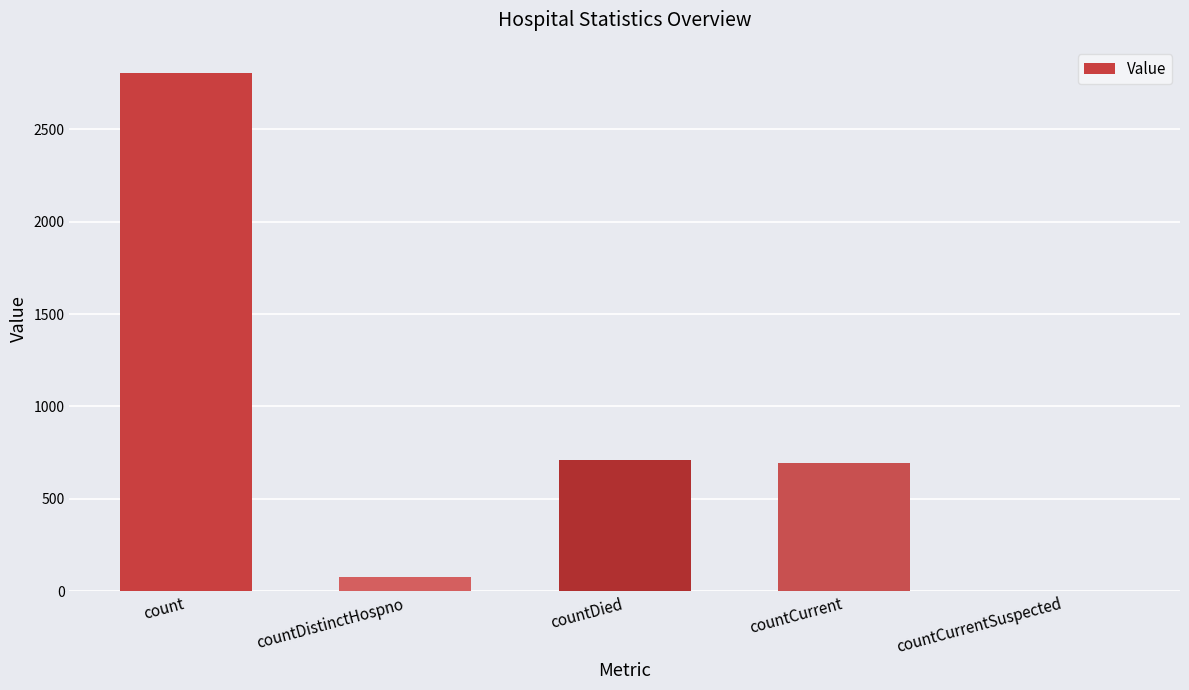

What is the maximum value shown in the chart?

2807